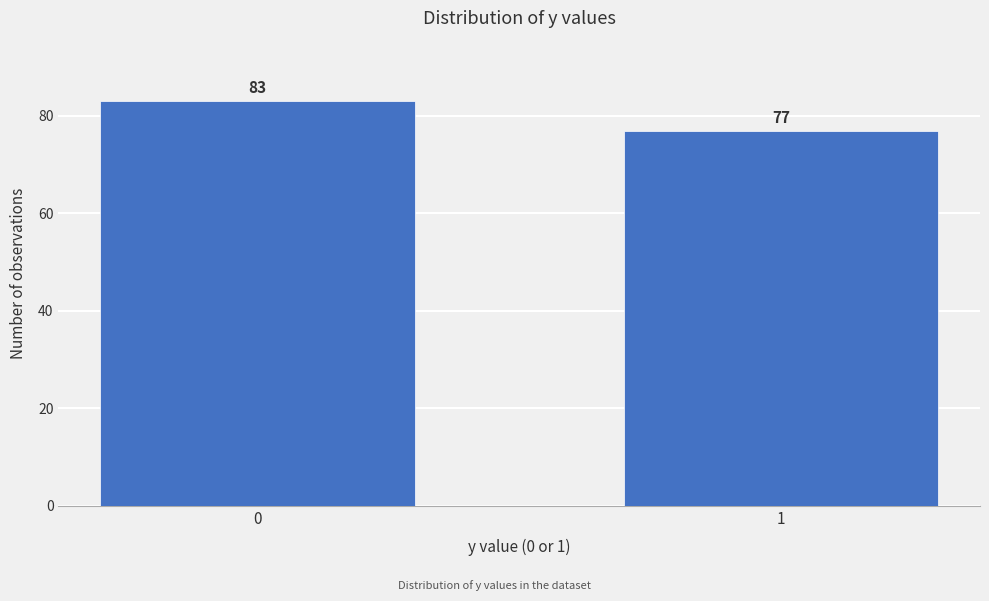

Reading left to right, extract all data points from this chart.

0=83	1=77